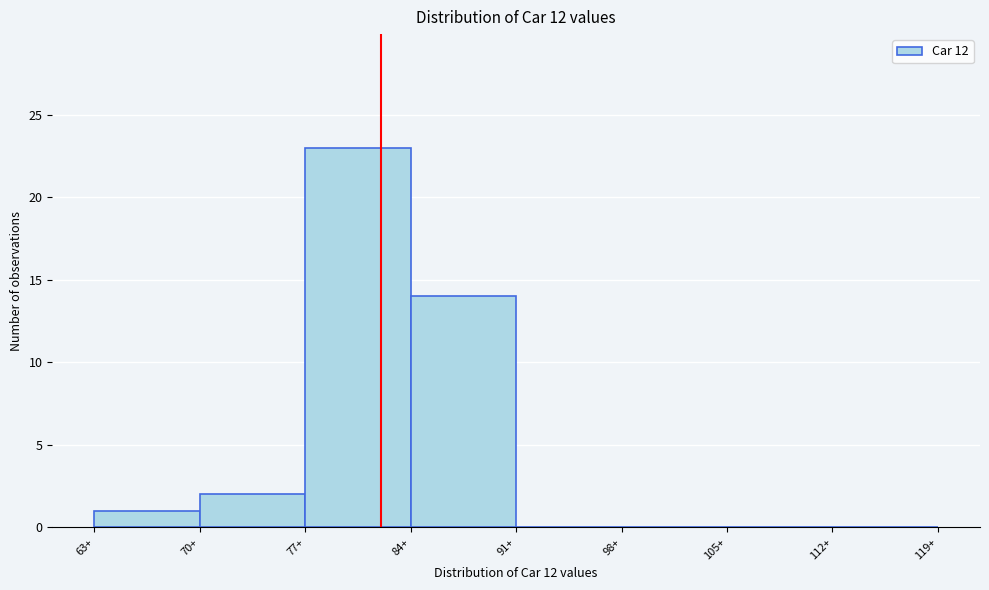

Reading left to right, transcribe this chart: for each bar, give the range it covers on the x-axis and its height. The values are not printed on the chart, so give them approximately, as read against the axis.

63 to 70: 1
70 to 77: 2
77 to 84: 23
84 to 91: 14
91 to 98: 0
98 to 105: 0
105 to 112: 0
112 to 119: 0